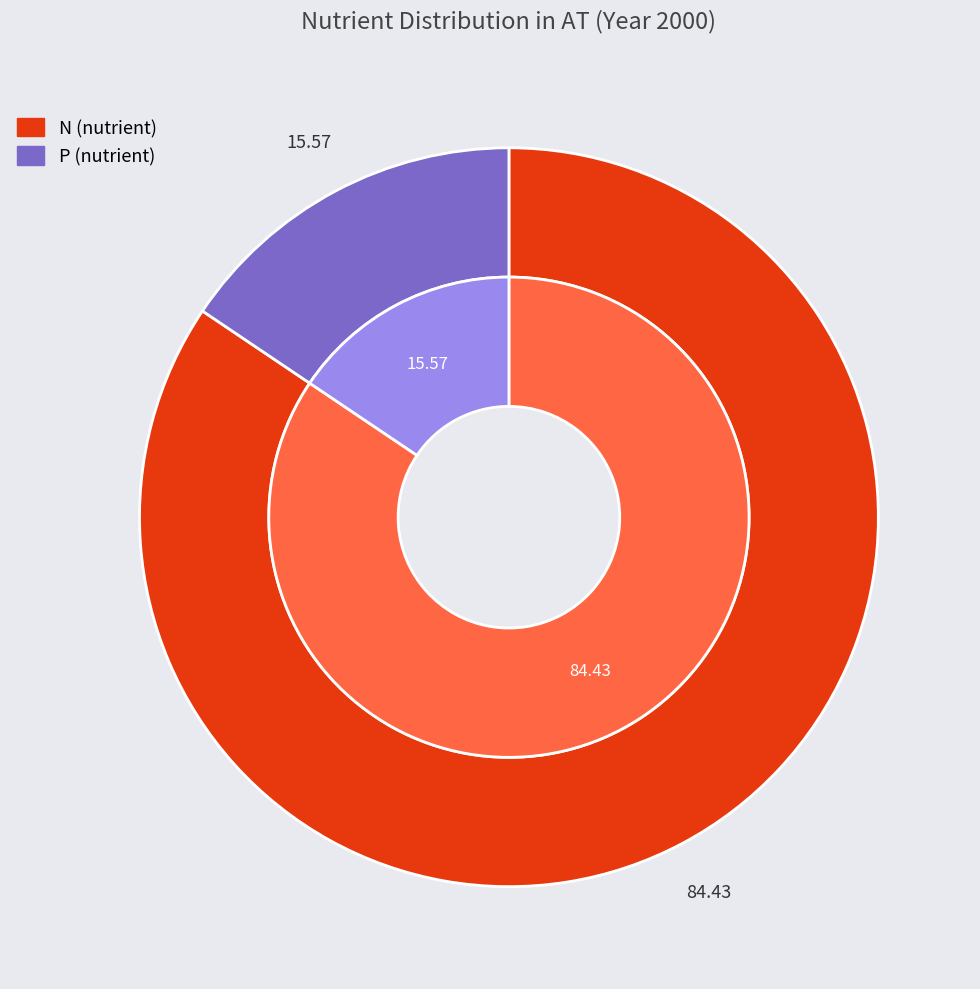

True or false: N (nutrient) accounts for 71% of the total.

False